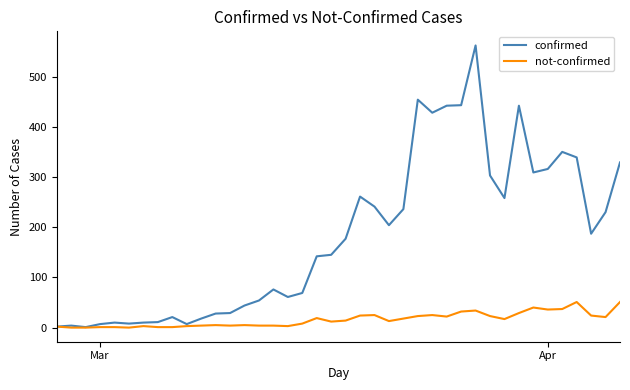

Which series has the largest range (max minus min)?

confirmed